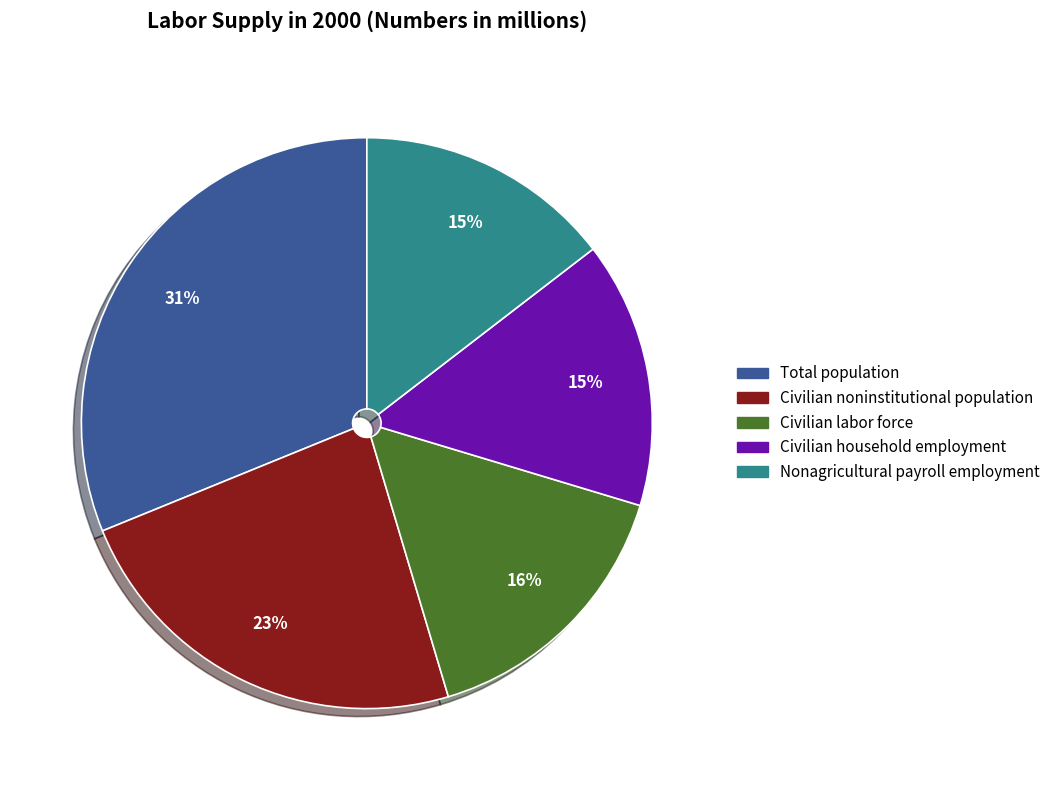

What is the largest slice in the pie chart?

Total population